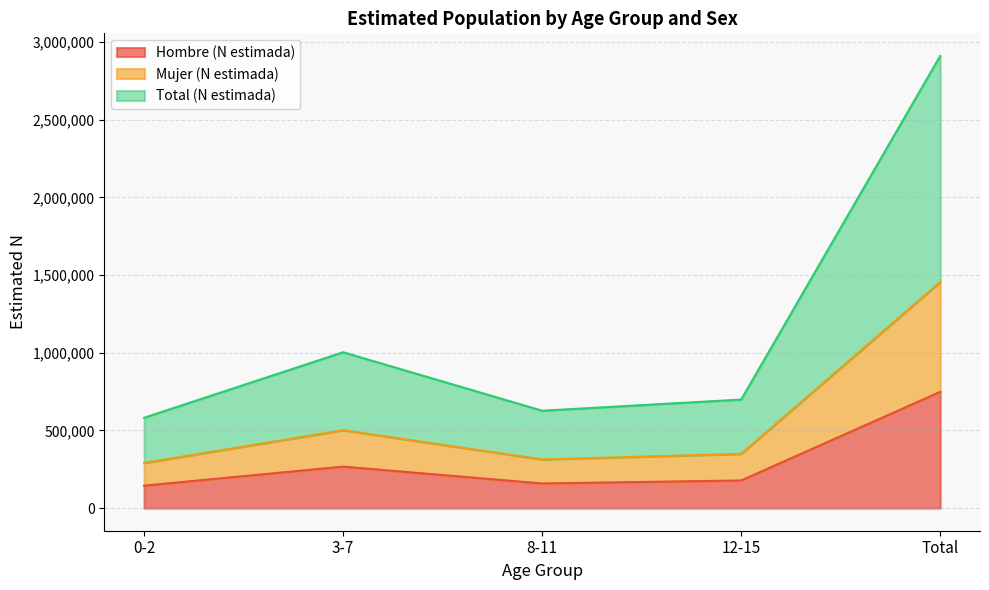

How many data points does each series have?

5